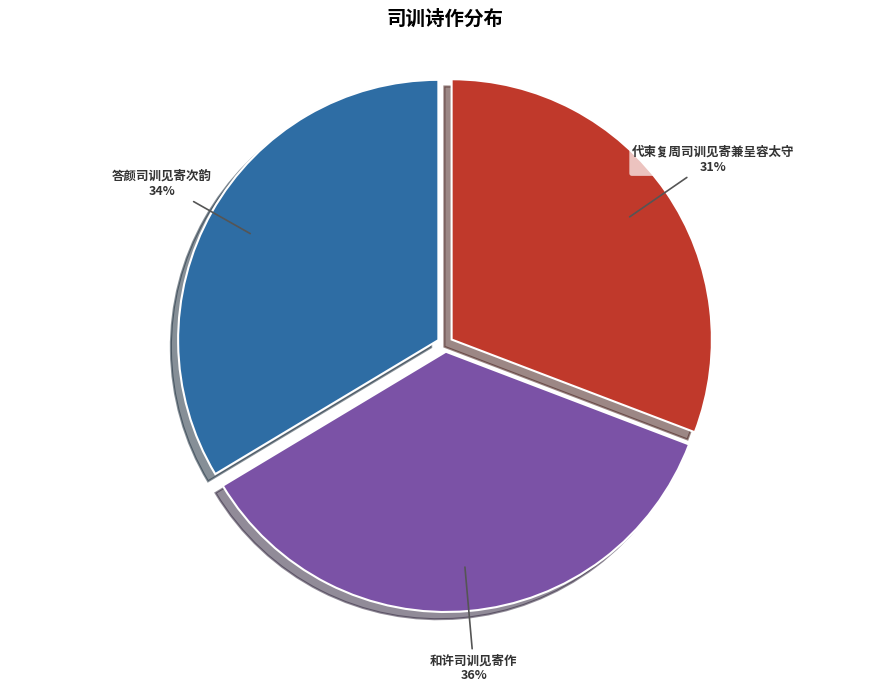

To the nearest percent, what is the difference between the largest and smallest slice percentages?

5%